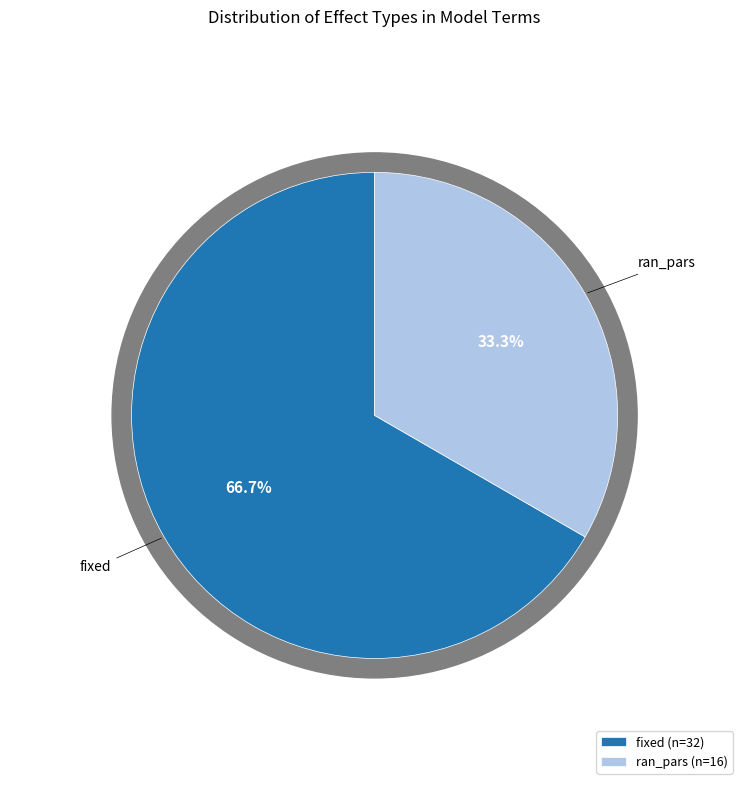

Does any single category account for the majority?

Yes